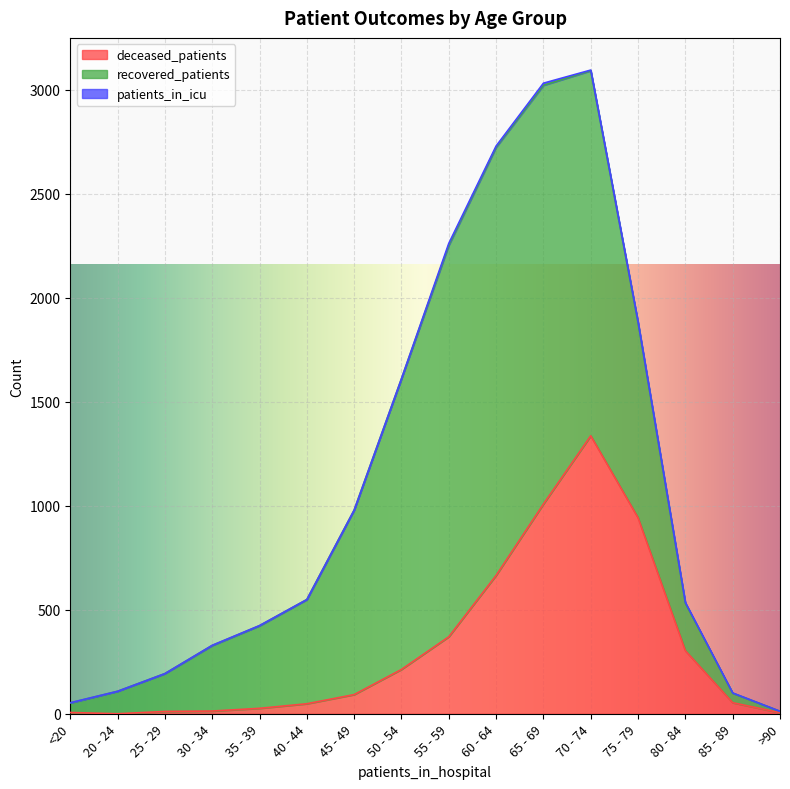

What is the label of the 1st point from the right?

>90